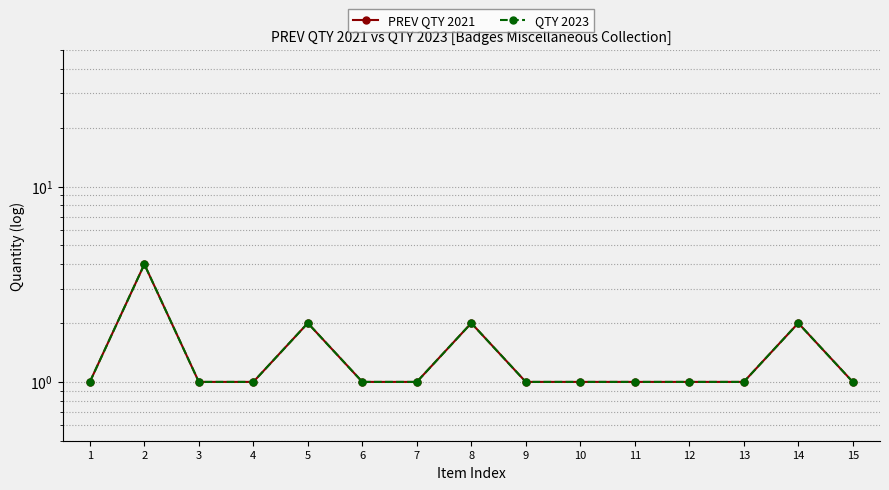

The PREV QTY 2021 series shows 2 at 8. True or false?

True